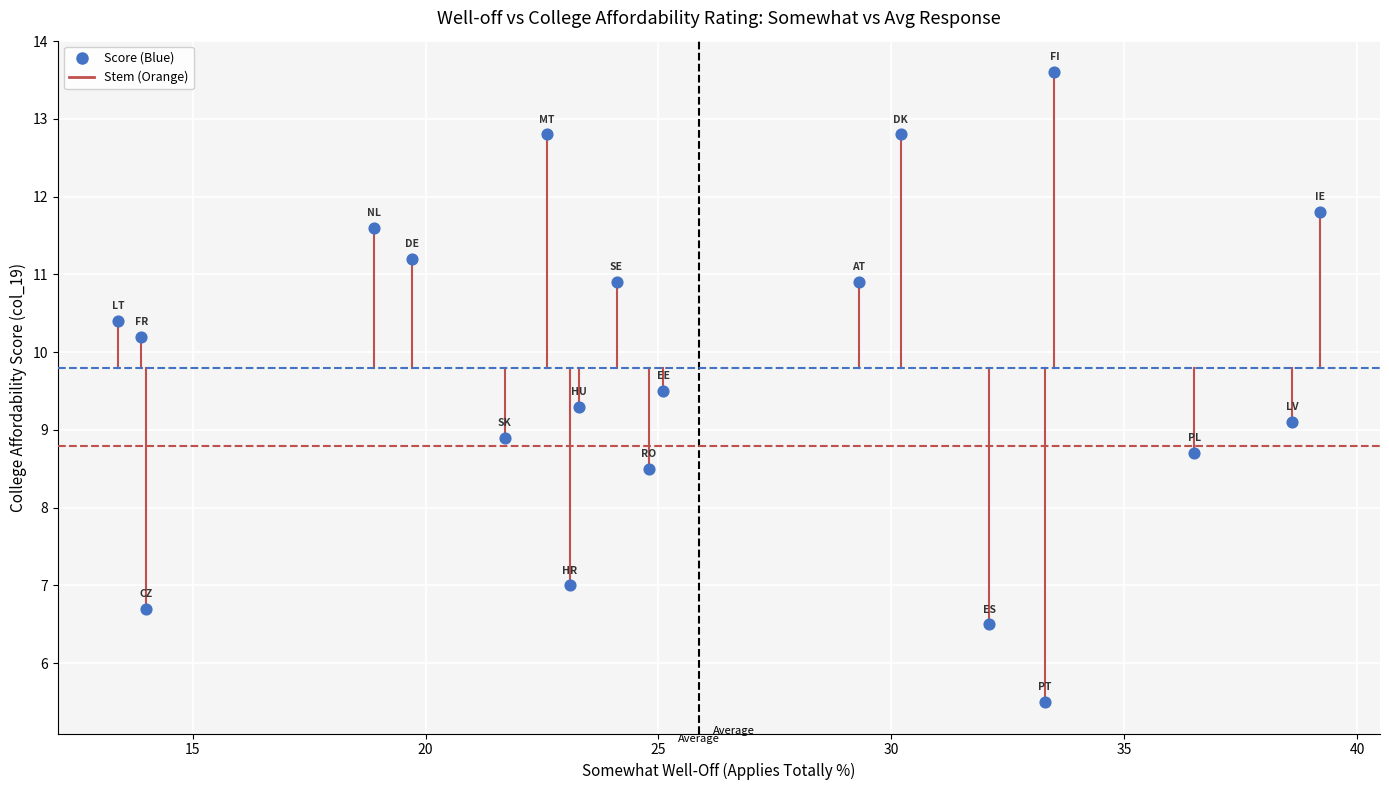

What is the range of Y values (max minus min)?

8.1